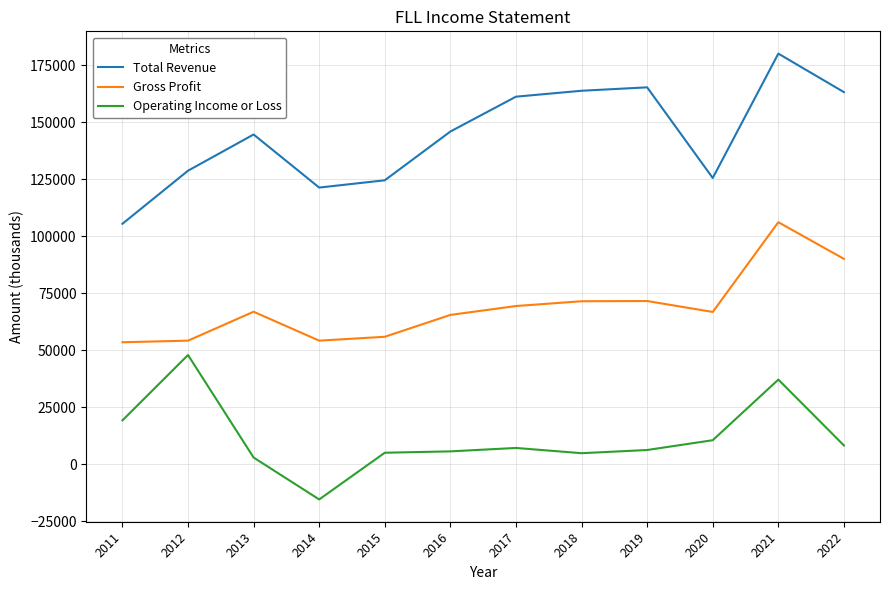

True or false: Operating Income or Loss and Gross Profit intersect in this chart.

False